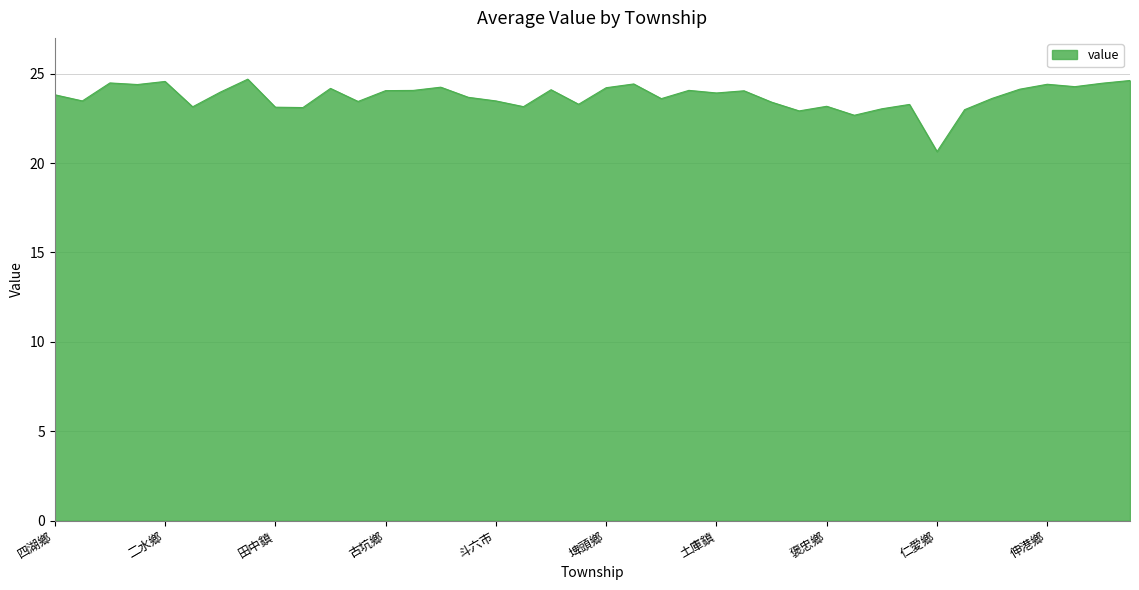

What is the difference between the maximum and minimum values?

4.0